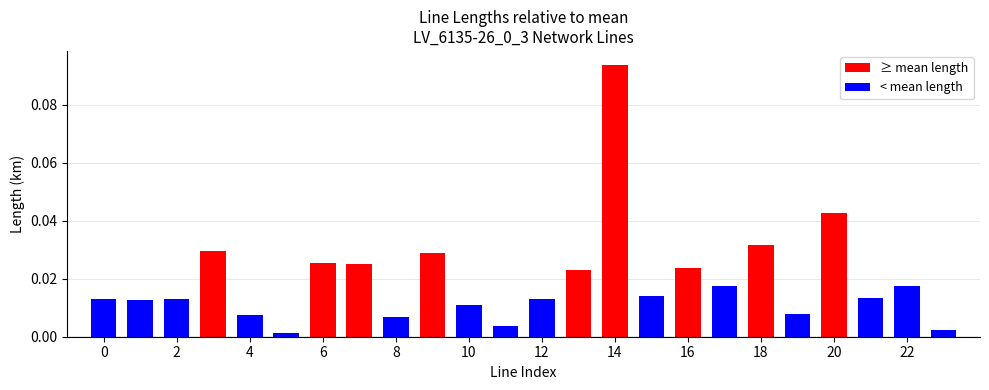

What is the sum of all values?

0.5